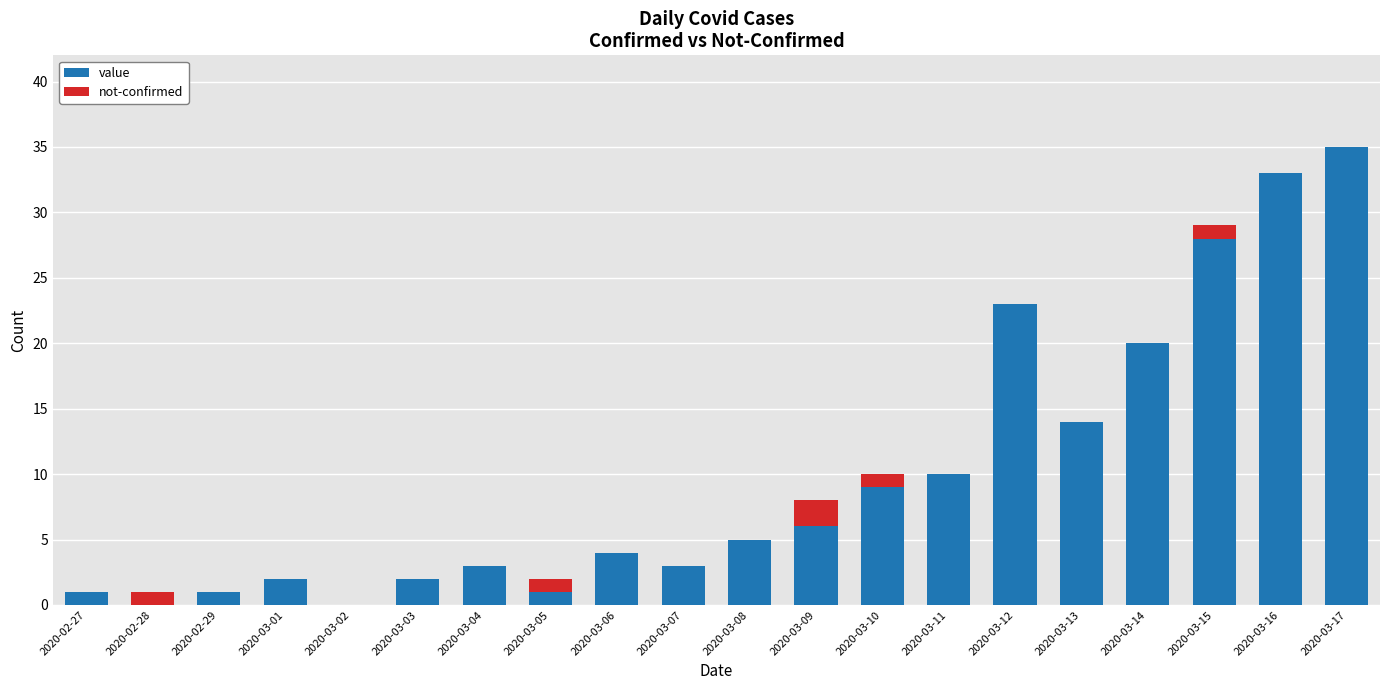

True or false: value has a value of 1 at 2020-02-29.

True